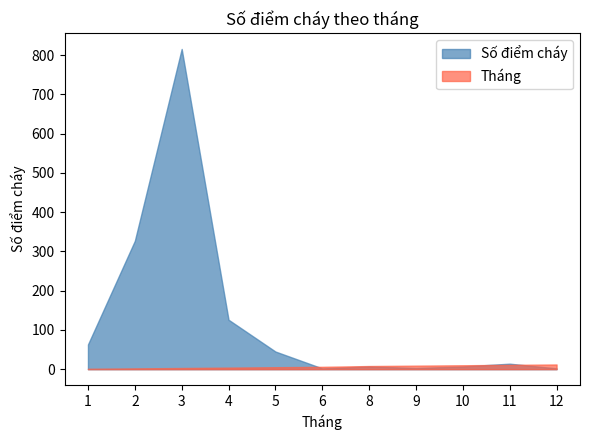

At 11, list the series in order from largest to smallest.

Số điểm cháy, Tháng